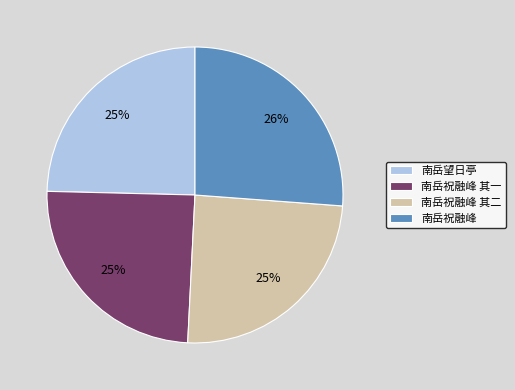

Combined, do 南岳祝融峰 其二 and 南岳望日亭 account for over 50%?

No